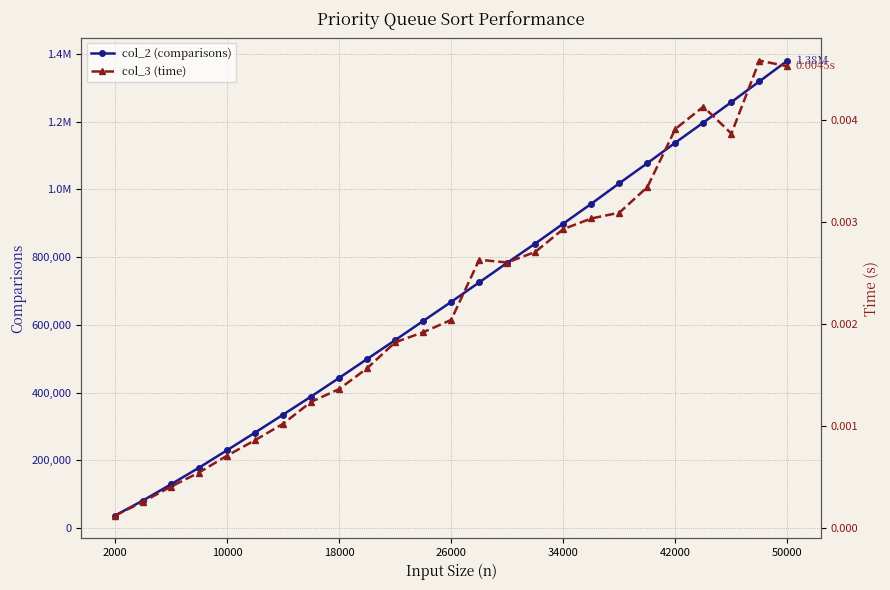

Which series has the largest total across all categories?

col_2 (comparisons)